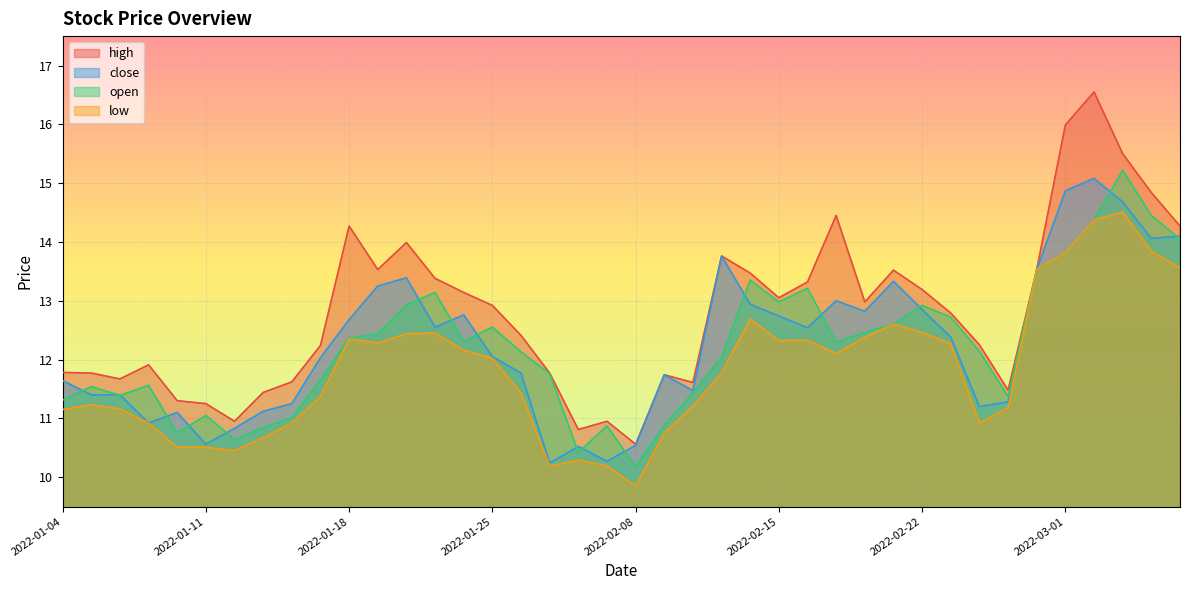

Where is low nearest to the value 12?

2022-01-25